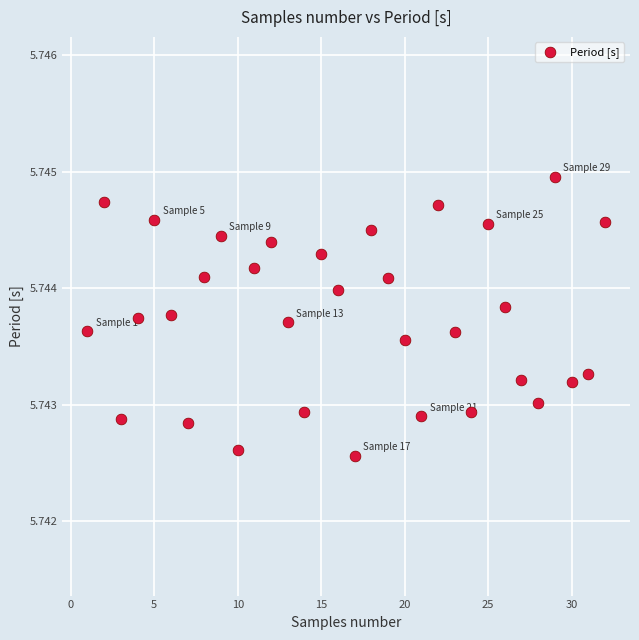

What is the range of X values (max minus min)?

31.0